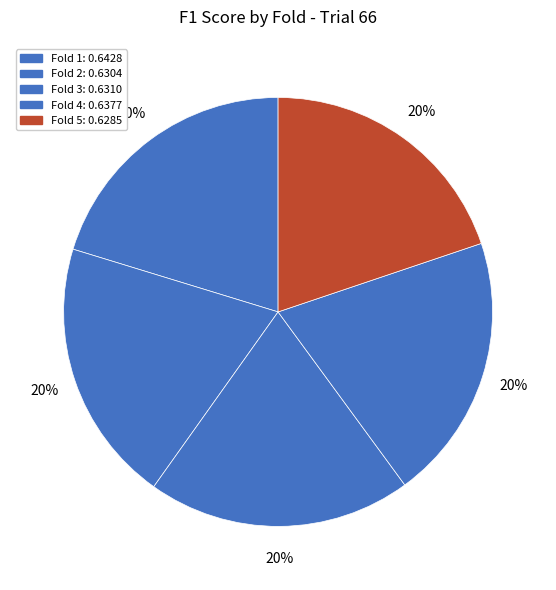

How many segments does this pie chart have?

5